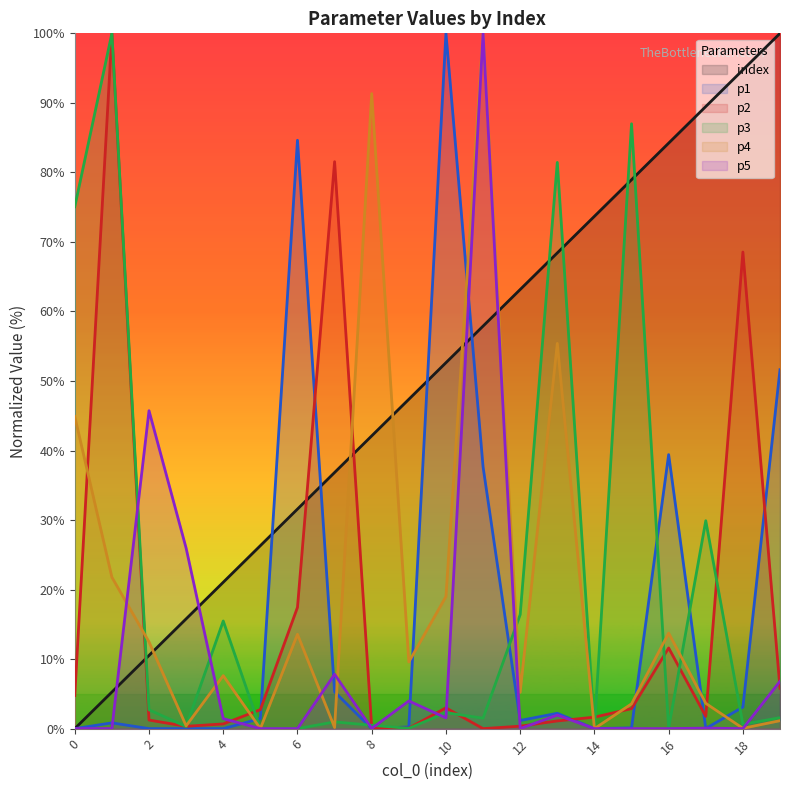

Reading left to right, transcribe all the data shown in this chart.

index: 0=0.0	1=5.3	2=10.5	3=15.8	4=21.1	5=26.3	6=31.6	7=36.8	8=42.1	9=47.4	10=52.6	11=57.9	12=63.2	13=68.4	14=73.7	15=78.9	16=84.2	17=89.5	18=94.7	19=100.0
p1: 0=0.0	1=0.8	2=0.0	3=0.0	4=0.0	5=1.4	6=84.6	7=5.3	8=0.0	9=0.2	10=100.0	11=37.7	12=1.2	13=2.2	14=0.0	15=0.1	16=39.4	17=0.0	18=3.1	19=51.6
p2: 0=4.8	1=100.0	2=1.2	3=0.3	4=0.7	5=2.7	6=17.4	7=81.5	8=0.2	9=0.1	10=3.0	11=0.0	12=0.4	13=1.1	14=1.6	15=2.9	16=11.6	17=1.8	18=68.5	19=5.8
p3: 0=75.1	1=100.0	2=2.7	3=0.3	4=15.5	5=0.0	6=0.0	7=1.0	8=0.5	9=0.0	10=2.3	11=1.5	12=16.4	13=81.4	14=0.0	15=87.0	16=0.1	17=29.9	18=0.6	19=1.6
p4: 0=44.9	1=21.8	2=12.5	3=0.4	4=7.6	5=0.0	6=13.6	7=0.2	8=91.3	9=9.6	10=19.0	11=100.0	12=5.2	13=55.4	14=0.0	15=3.6	16=13.7	17=3.6	18=0.0	19=1.1
p5: 0=0.0	1=0.0	2=45.7	3=26.0	4=1.4	5=0.0	6=0.0	7=7.8	8=0.0	9=4.0	10=1.5	11=100.0	12=0.0	13=1.9	14=0.0	15=0.0	16=0.0	17=0.1	18=0.0	19=6.8